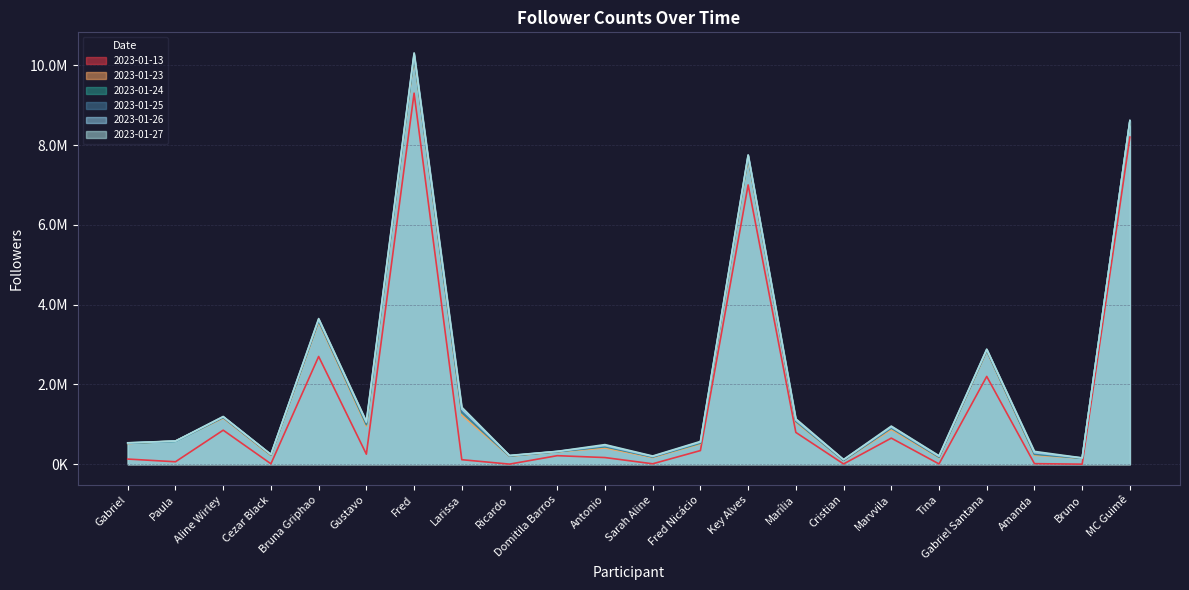

Where does the 2023-01-24 series first go above 574485?

Aline Wirley